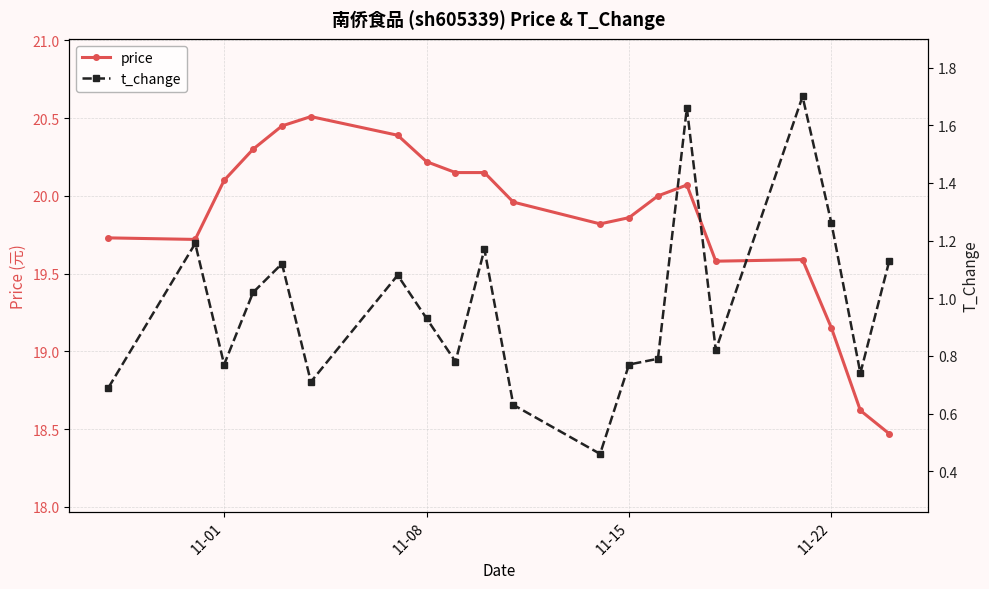

How many data points does each series have?

20